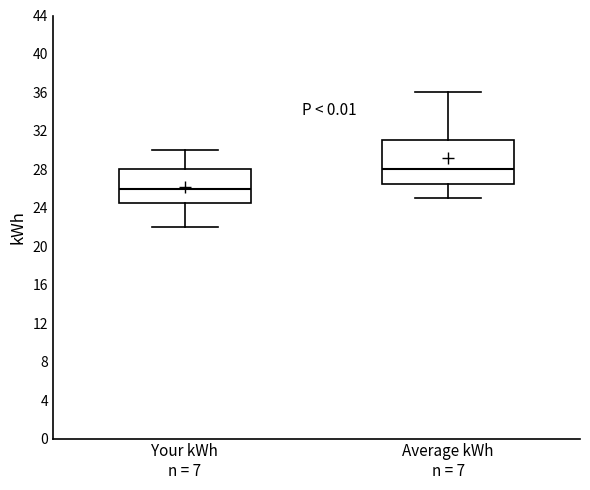

Comparing the boxes themselves (not the whiskers), which one is the tallest?

Average kWh n = 7